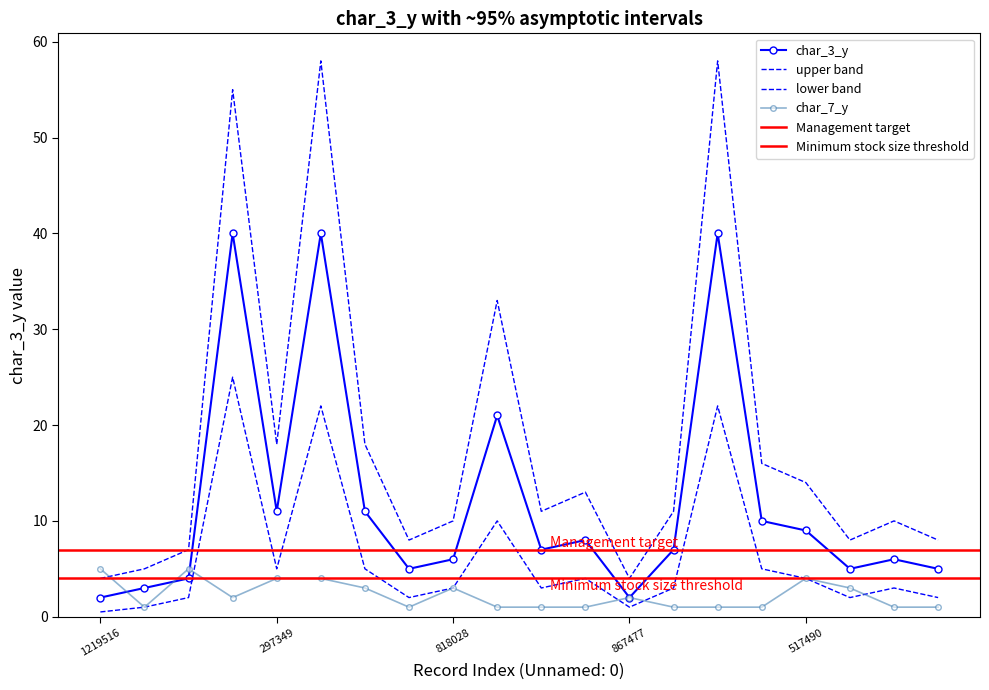

At which category does the chart reach its minimum across all series?

290194